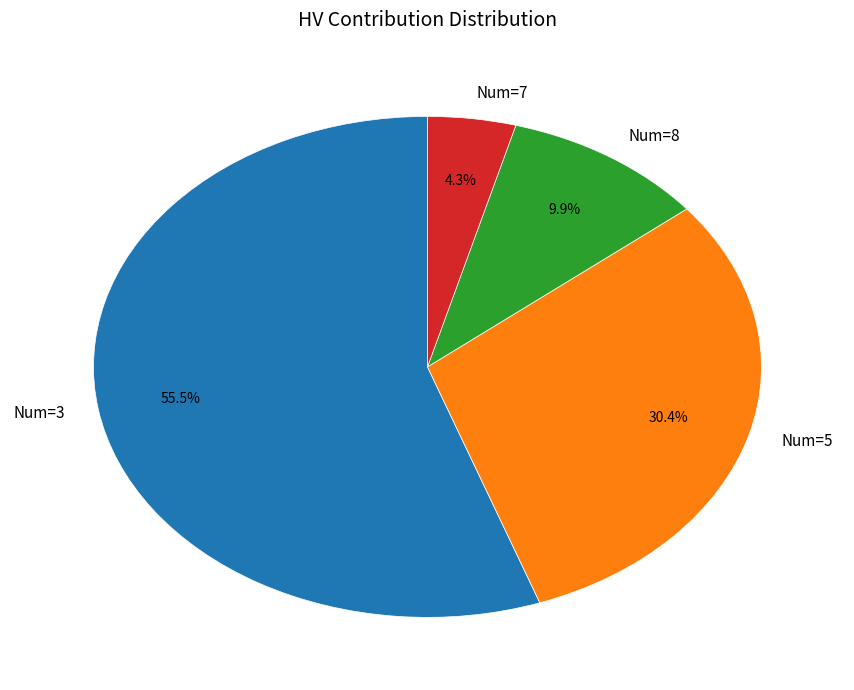

Rank the categories by value from lowest to highest.

Num=7, Num=8, Num=5, Num=3